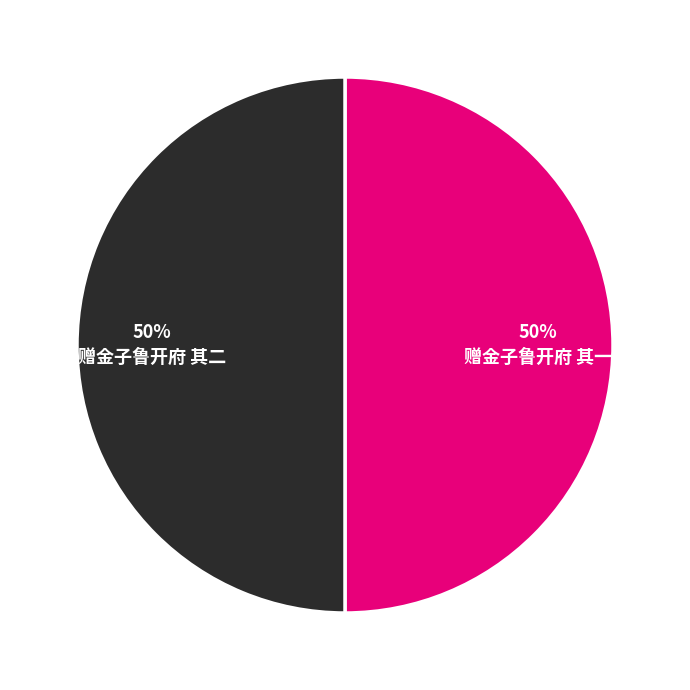

Is it true that 赠金子鲁开府 其二 is 50% of the pie?

True